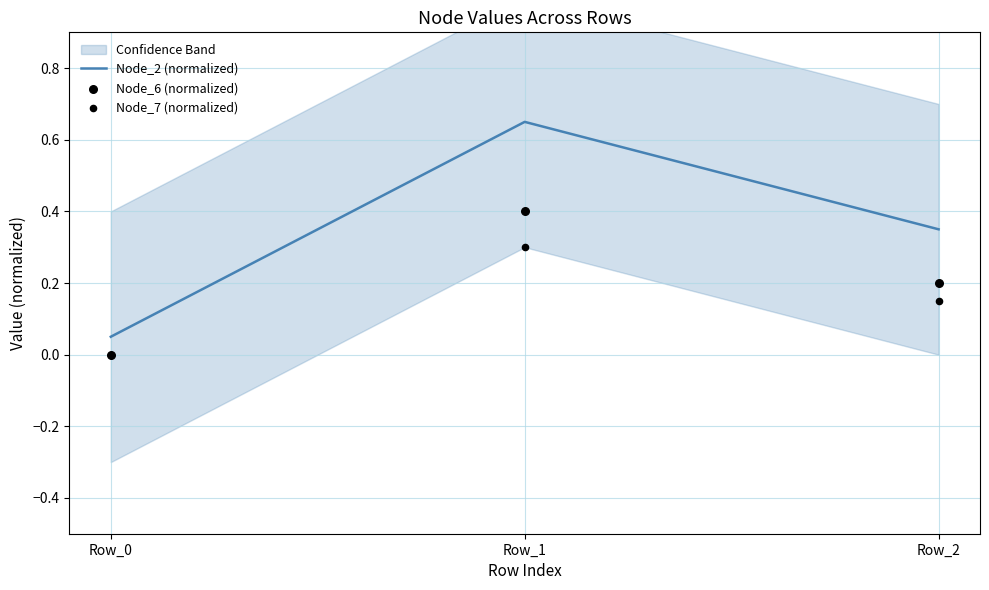

What are all the series names shown in the legend?

Node_2 (normalized), Node_6 (normalized), Node_7 (normalized)